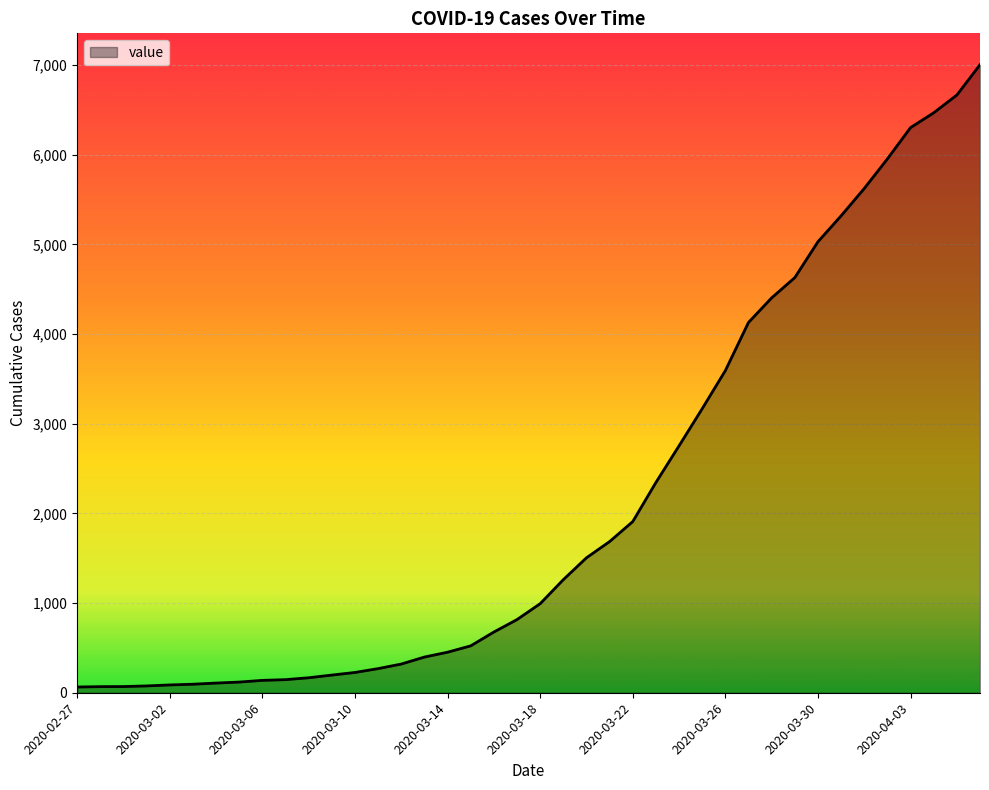

What is the difference between the maximum and minimum values?

6940